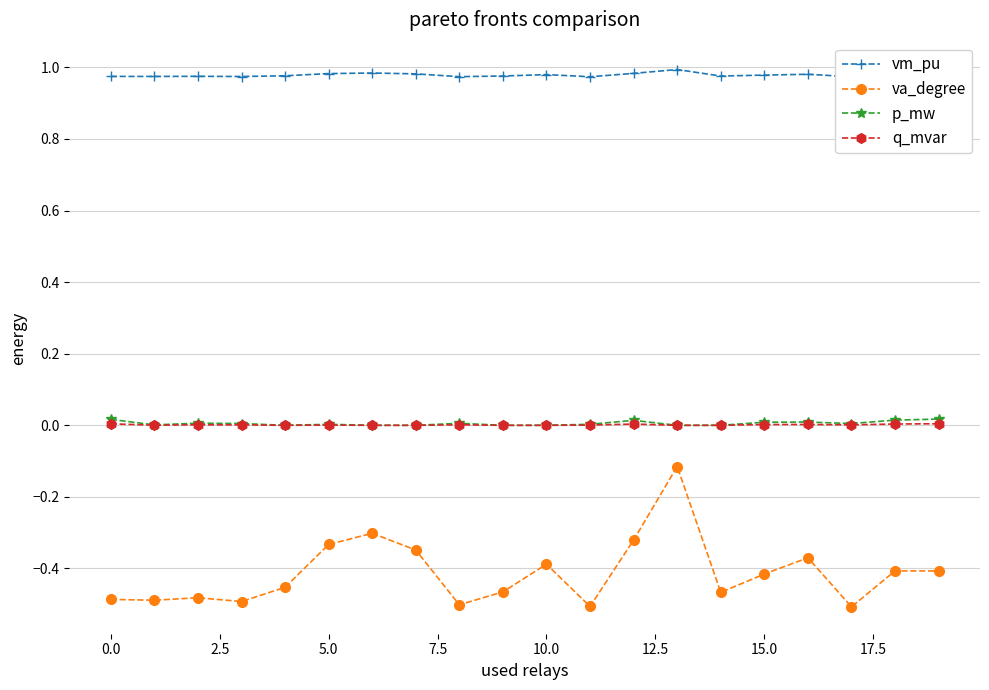

At which category is the sum across all series the highest?

13